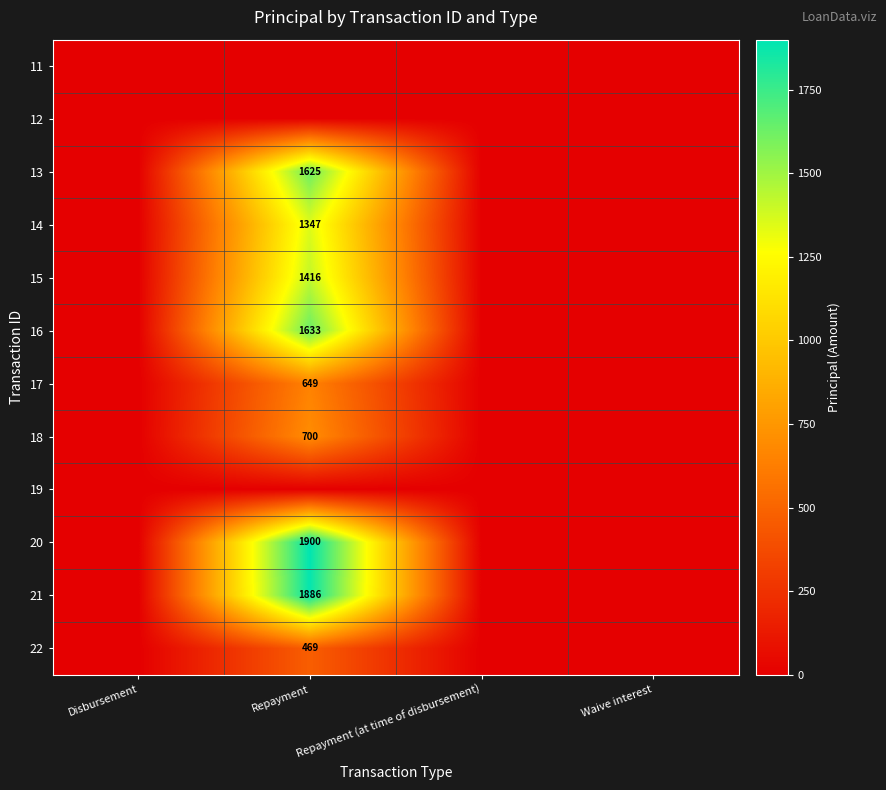

Is it true that 18 equals 700 at Repayment?

True